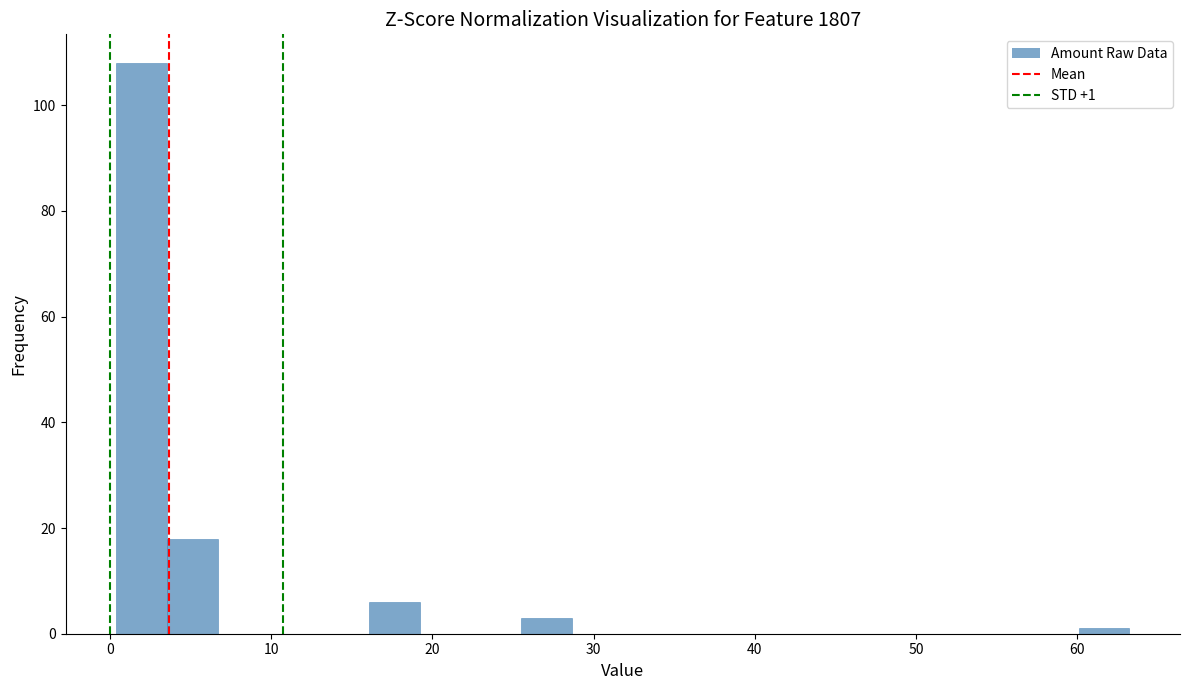

Read against the x-axis, roughly where is the centre of the tallest bar?

2